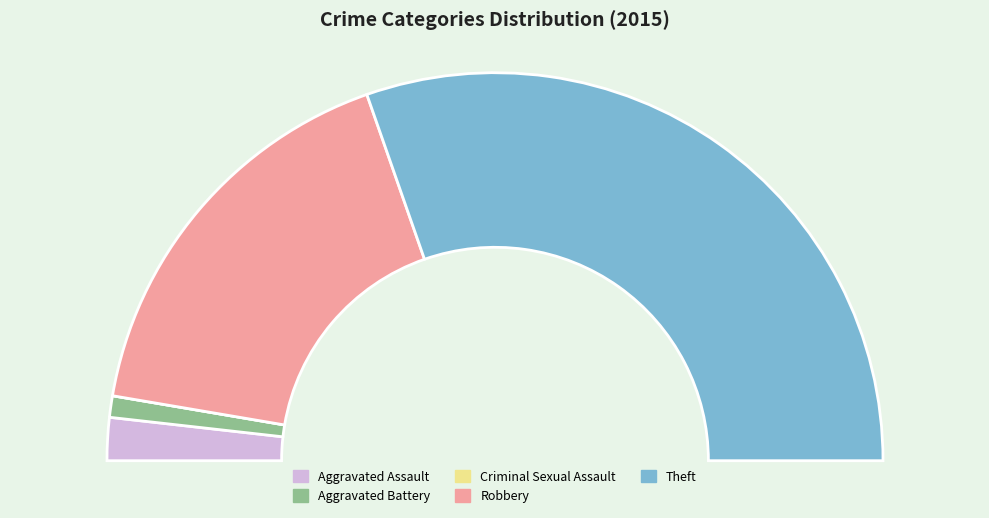

What is the change in value from Aggravated Assault to Theft?

+32